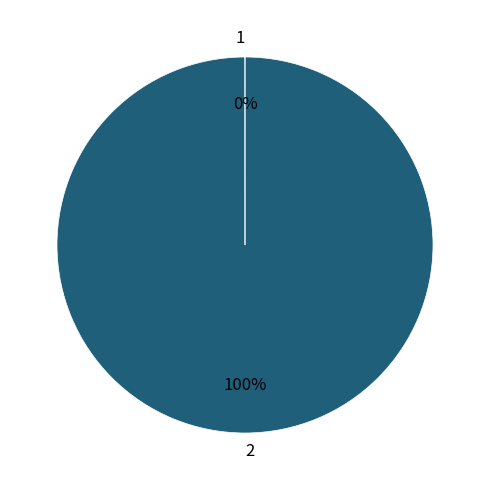

Is there a majority slice in this chart?

Yes